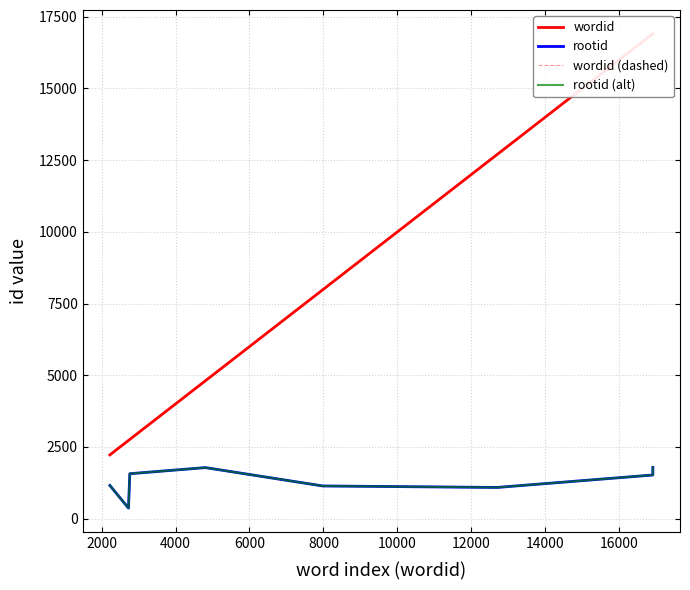

Is it true that rootid equals 1089 at 10000?

True